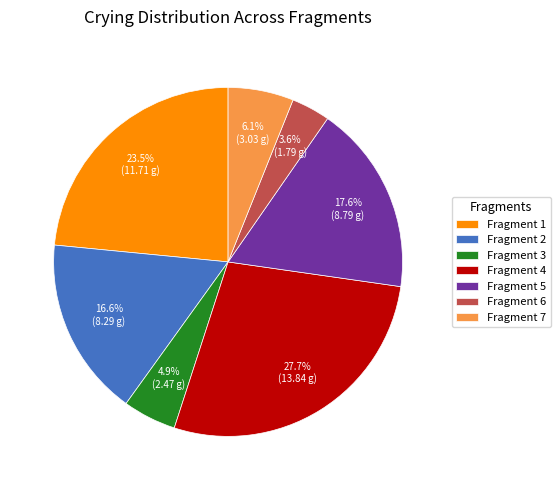

Which category has the biggest portion of the pie?

Fragment 4